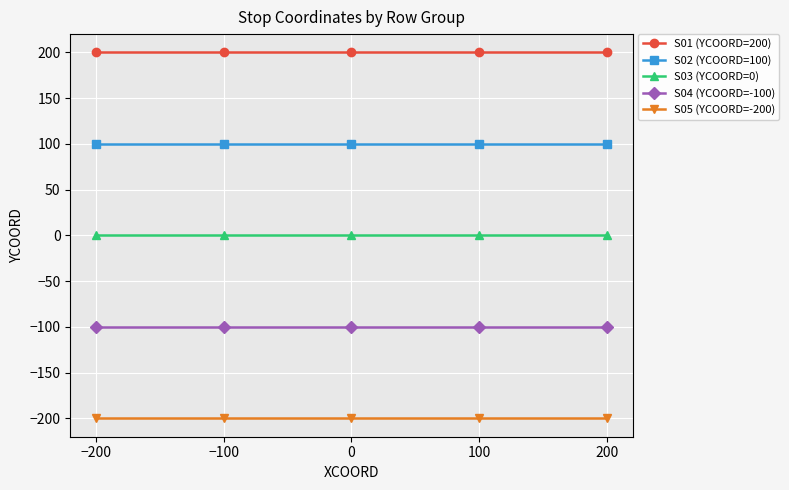

What is the sum of the S01 (YCOORD=200) values at 200 and 100?

400